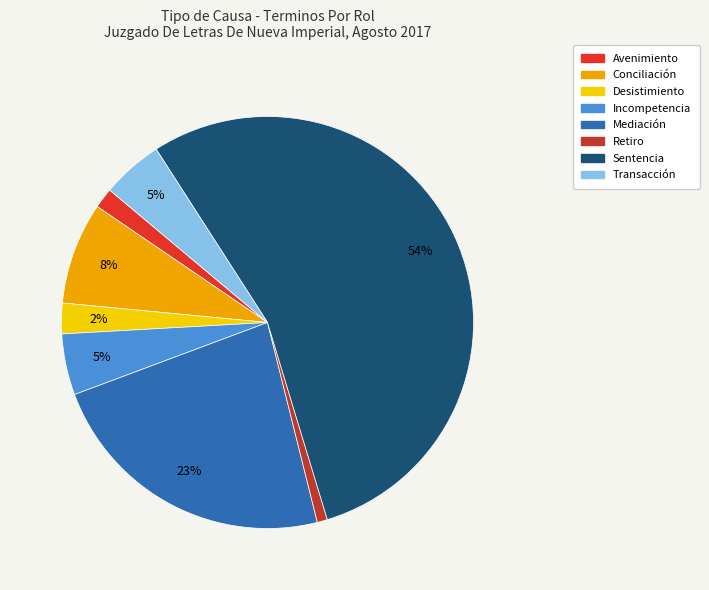

Is the sum of Mediación and Retiro greater than half?

No